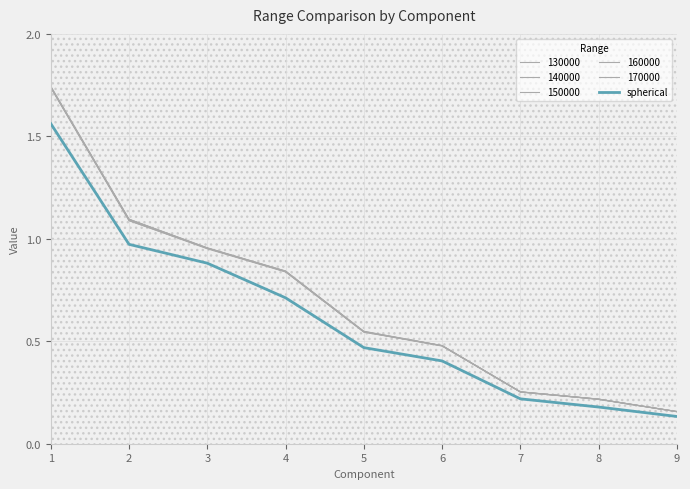

Does the chart display data point markers on the line(s)?

No